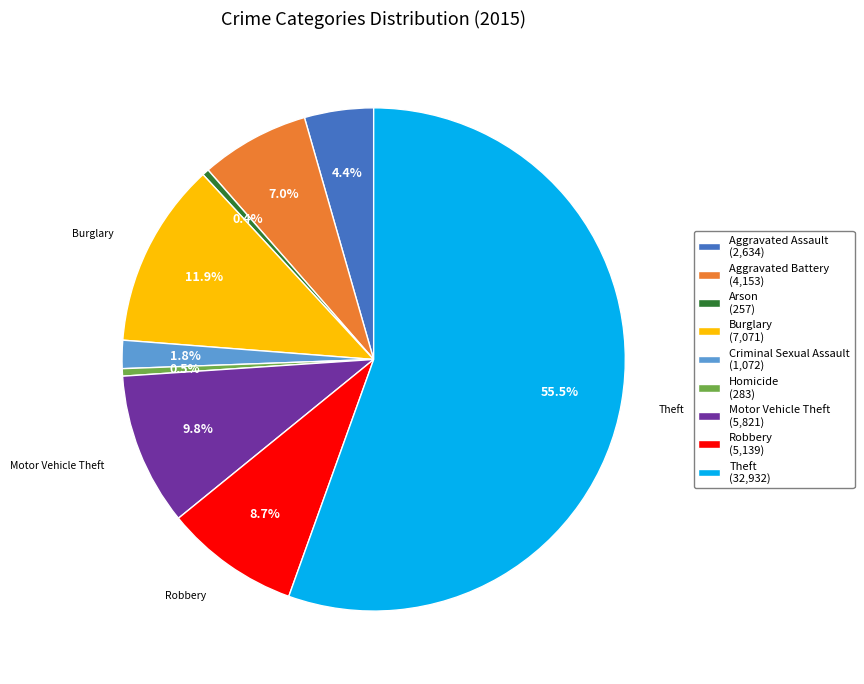

To the nearest percent, what is the average slice percentage?

11%